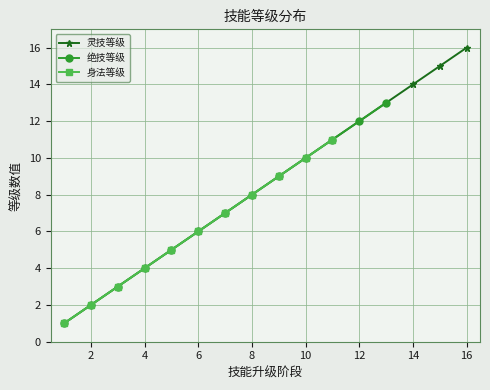

What is the highest value of the 绝技等级 series?

13